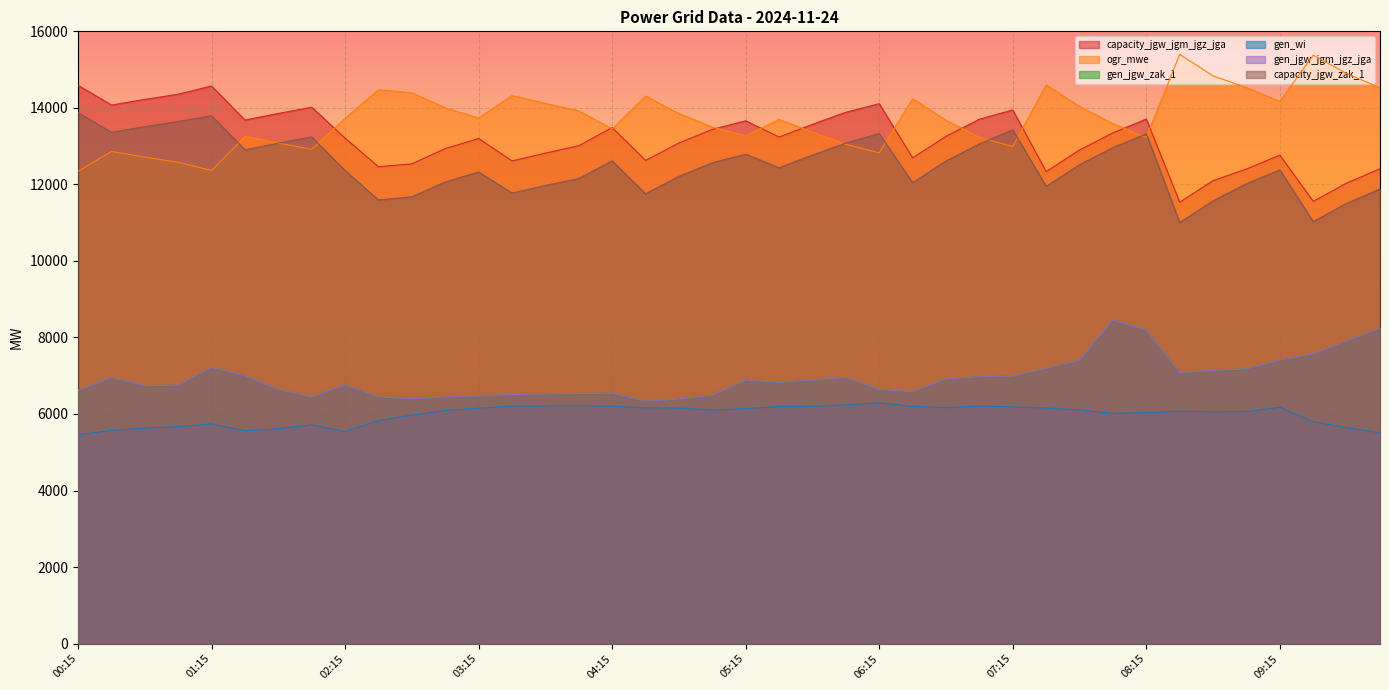

True or false: gen_jgw_jgm_jgz_jga and gen_jgw_zak_1 intersect in this chart.

False